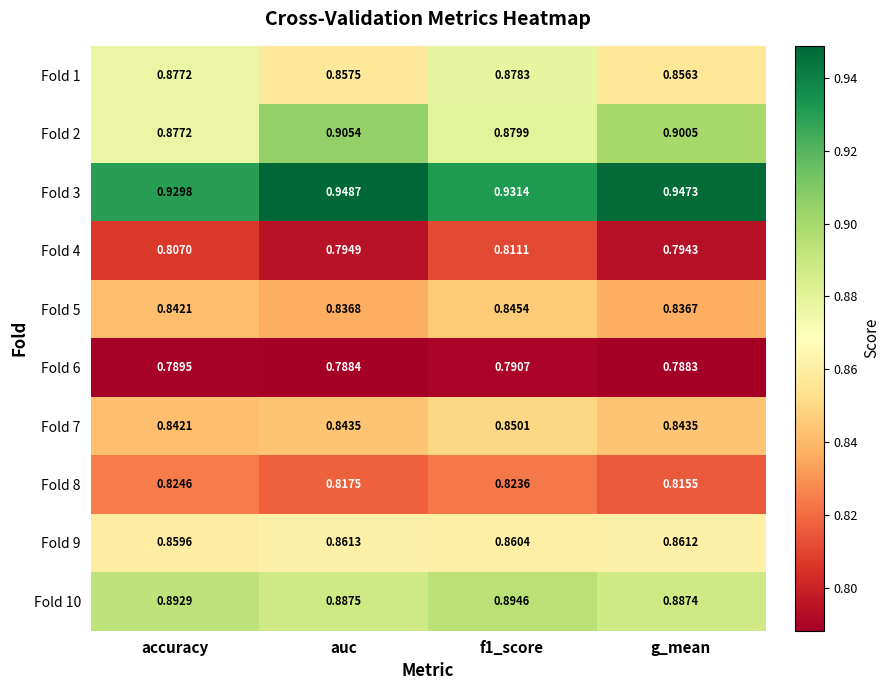

Is the value of Fold 8 at f1_score greater than the value of Fold 4 at f1_score?

Yes